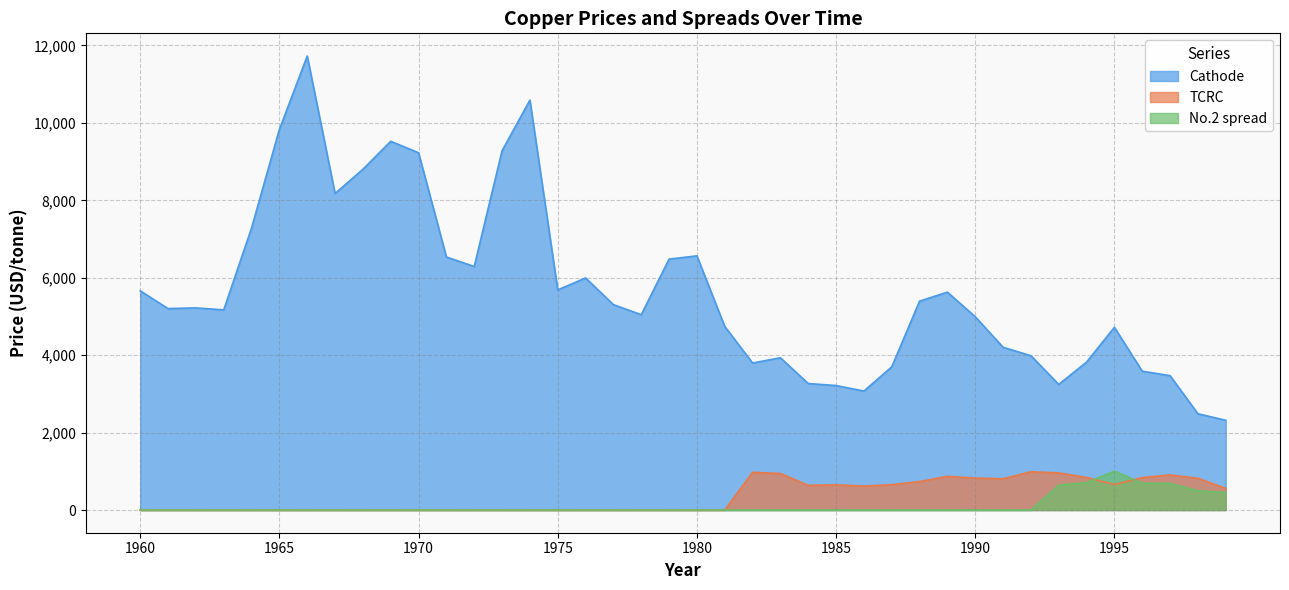

The value of TCRC at 1983 is 943.2. True or false?

True